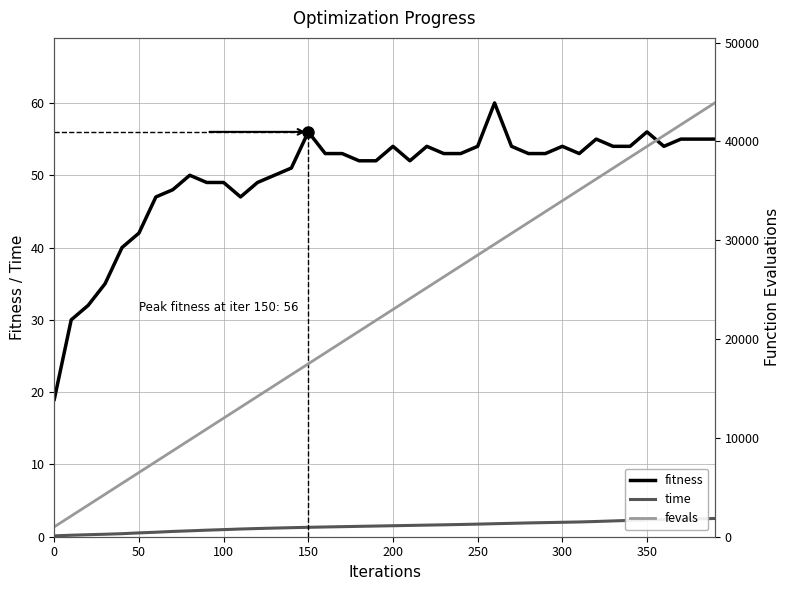

True or false: time and fitness intersect in this chart.

False